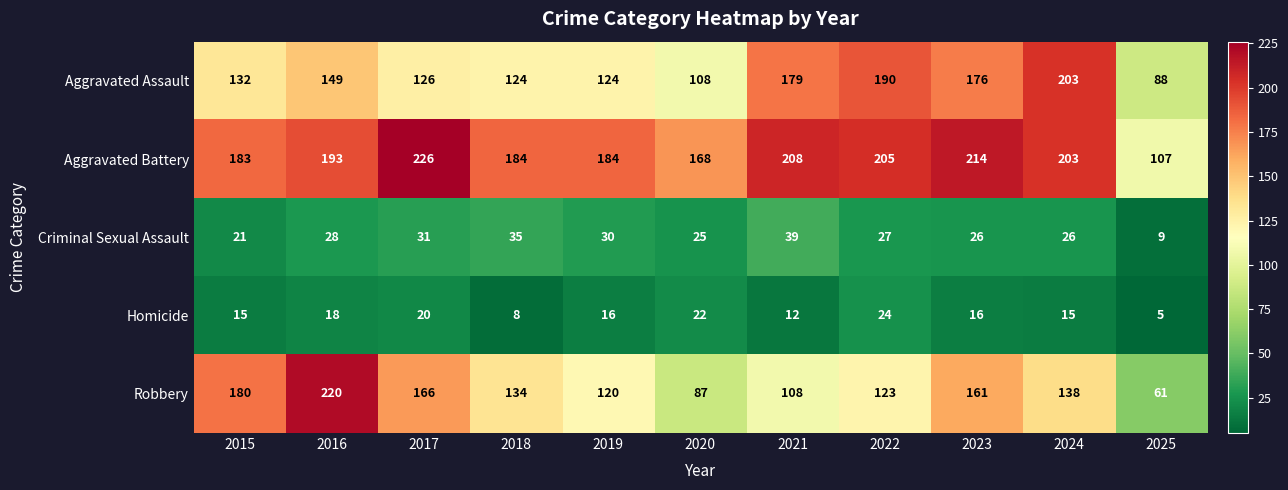

What is the difference between the Aggravated Battery values at 2019 and 2023?

30